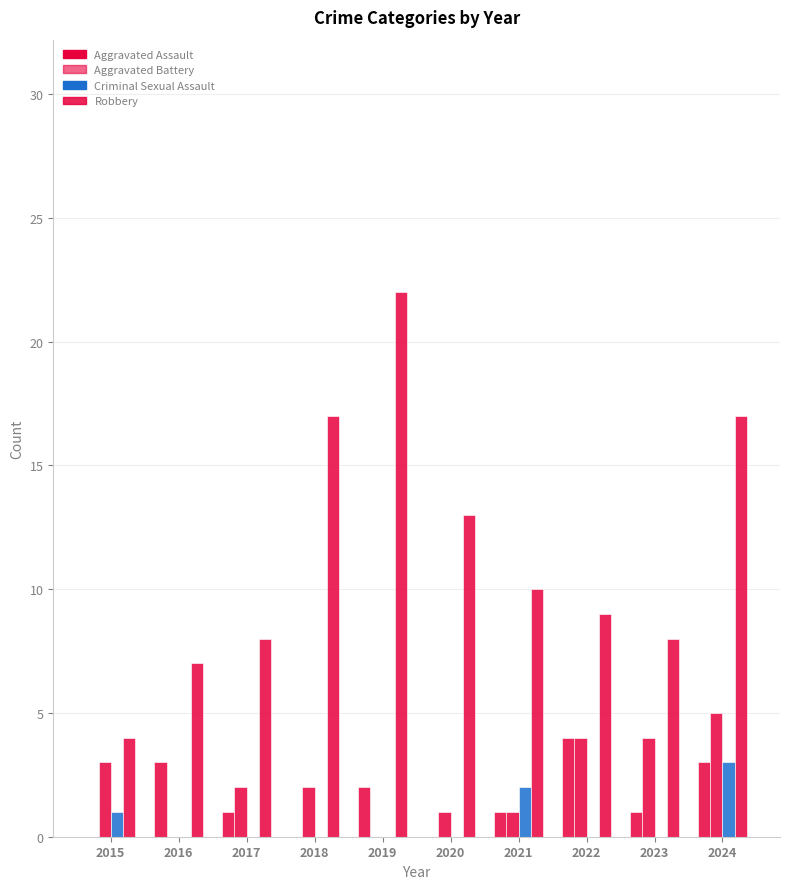

At 2024, list the series in order from largest to smallest.

Robbery, Aggravated Battery, Aggravated Assault, Criminal Sexual Assault